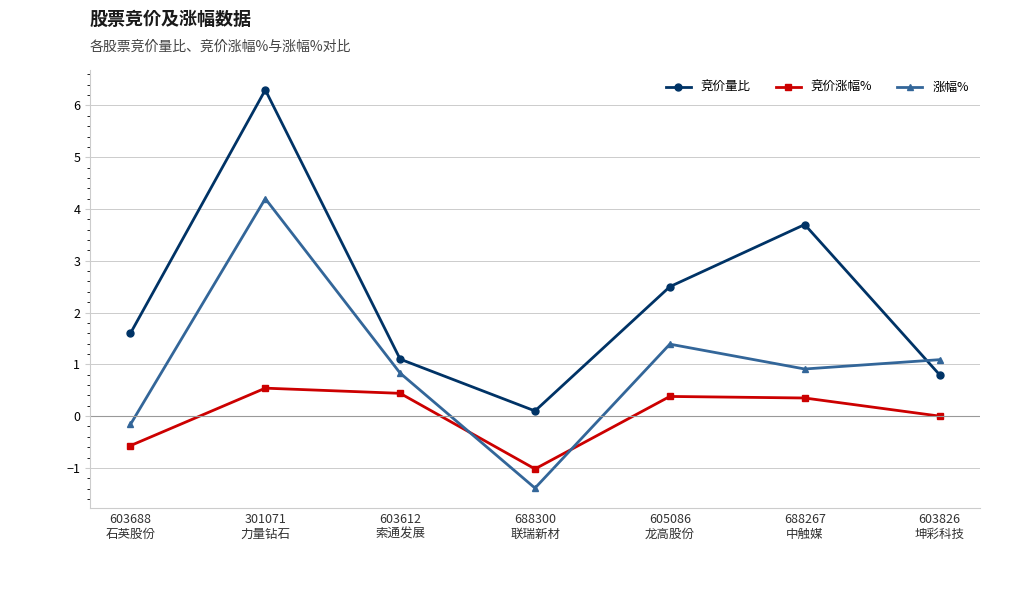

Does the chart display data point markers on the line(s)?

Yes